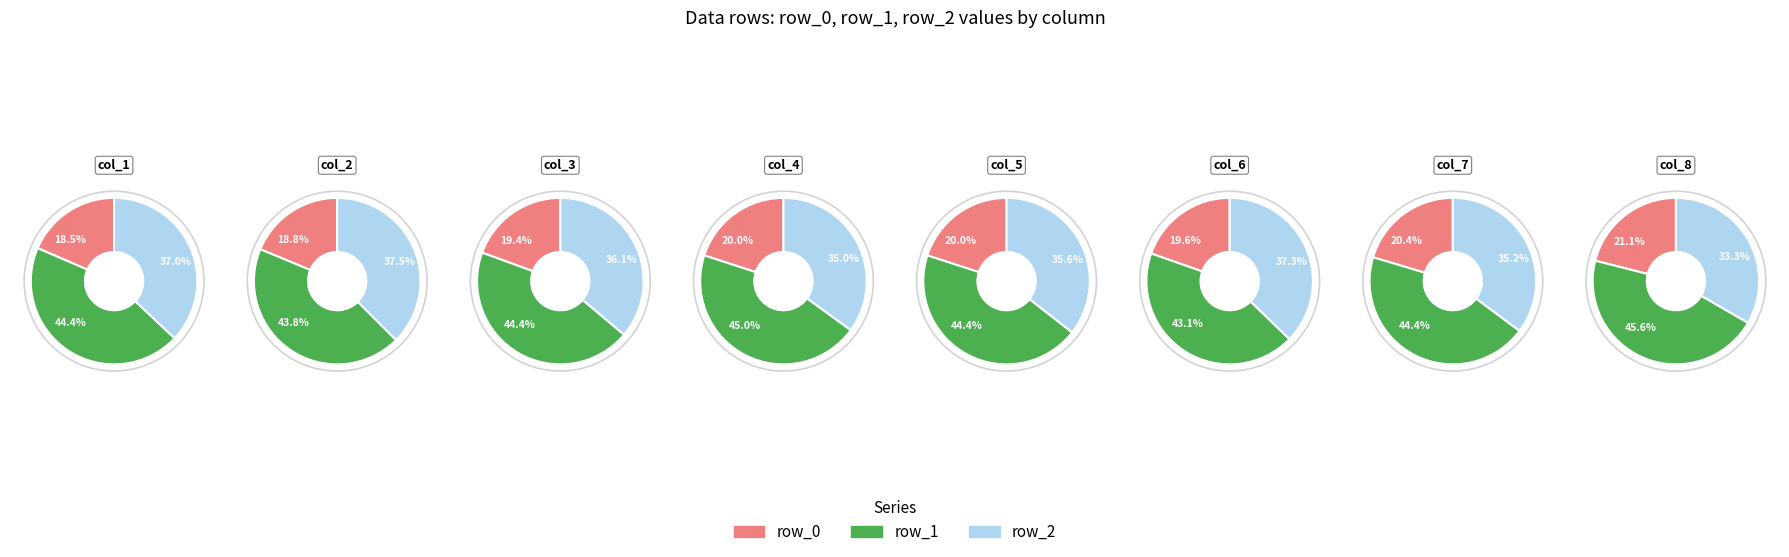

True or false: col_6 accounts for 10% of the total.

False